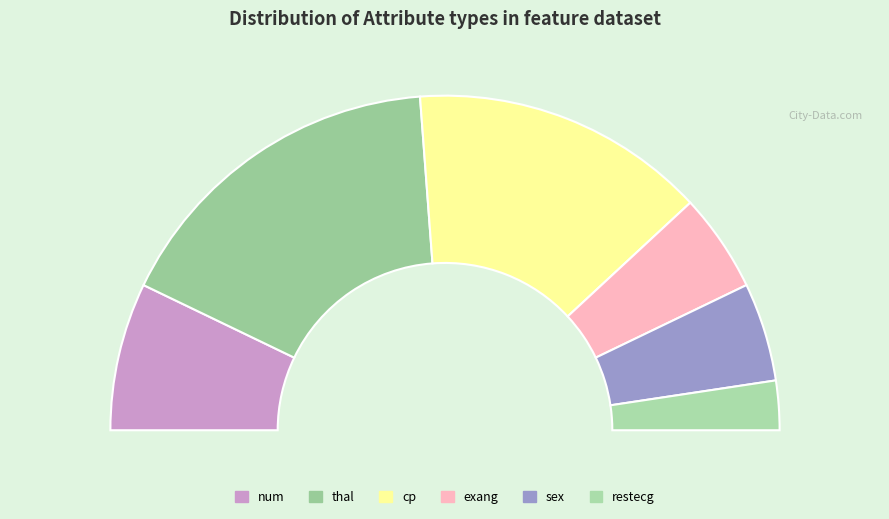

What percentage is NOT represented by restecg?

95.2%